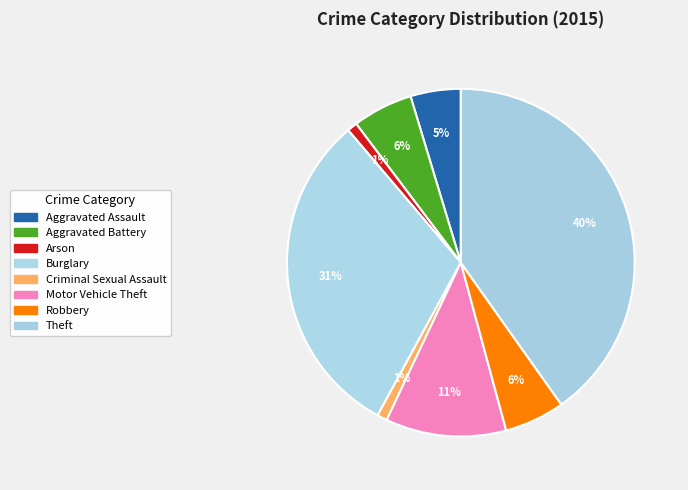

Combined, do Burglary and Motor Vehicle Theft account for over 50%?

No